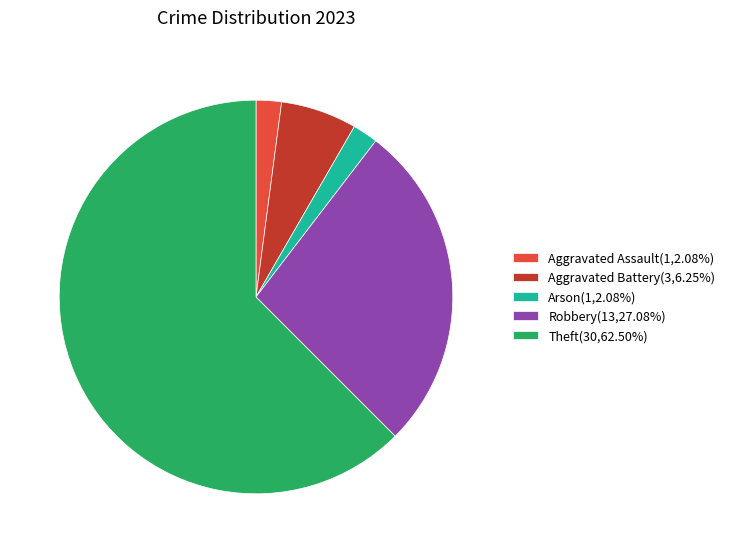

Approximately how many times larger is the value at Aggravated Assault(1,2.08%) compared to Arson(1,2.08%)?

1.0